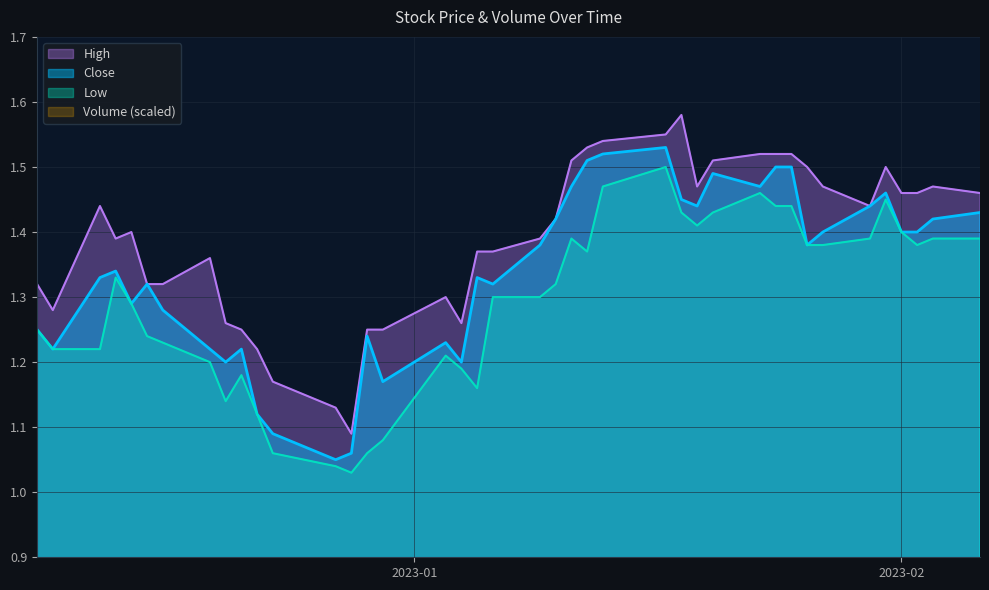

What is the difference between the High values at 2023-02-03 and 2023-01-05?

0.1